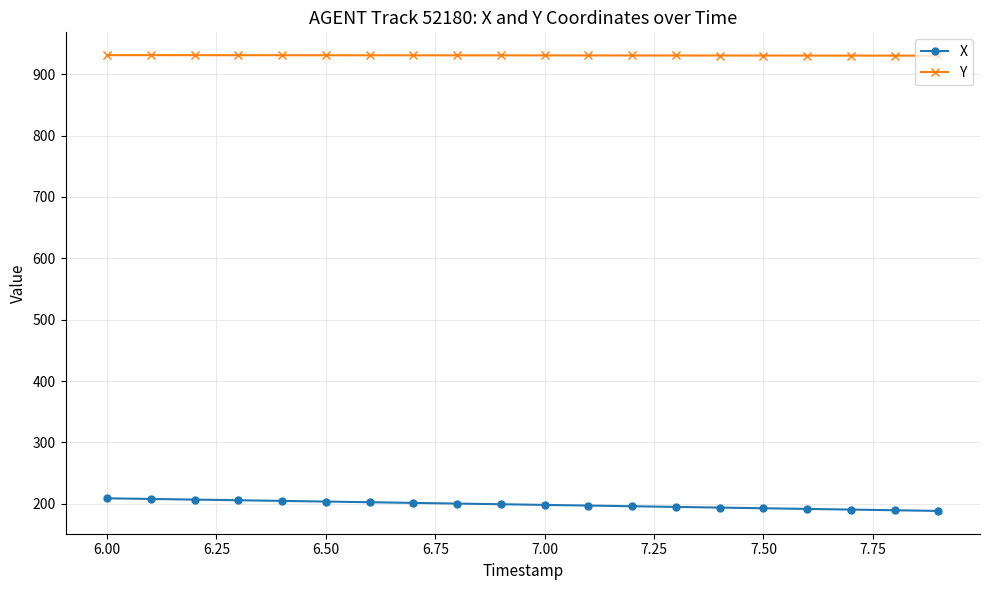

List the series in order of their peak value, lowest first.

X, Y